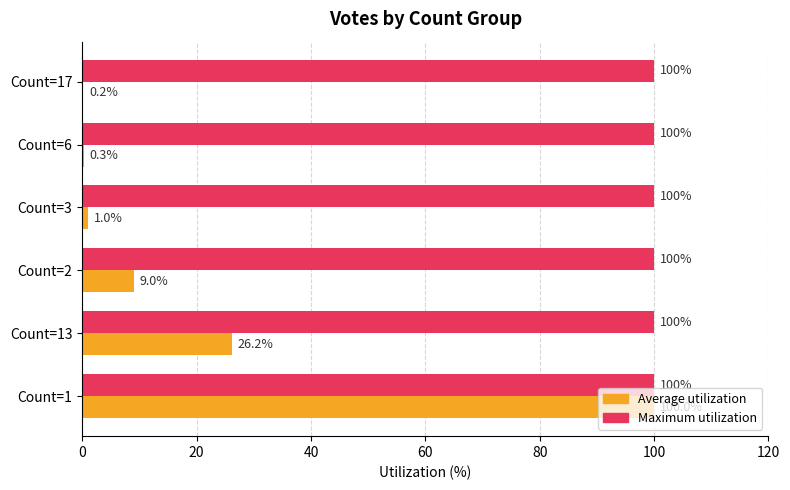

What is the maximum value for Average utilization?

100.0